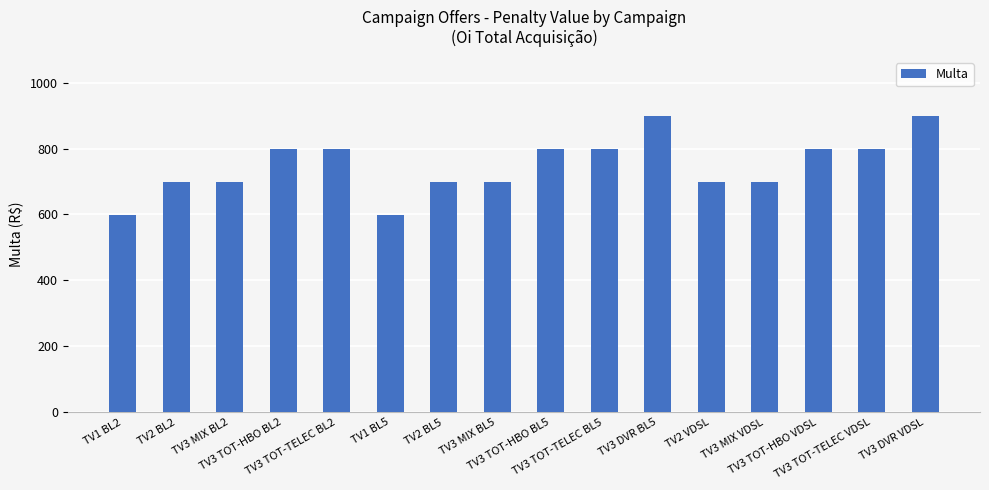

Reading left to right, extract all data points from this chart.

599	699	699	799	799	599	699	699	799	799	899	699	699	799	799	899